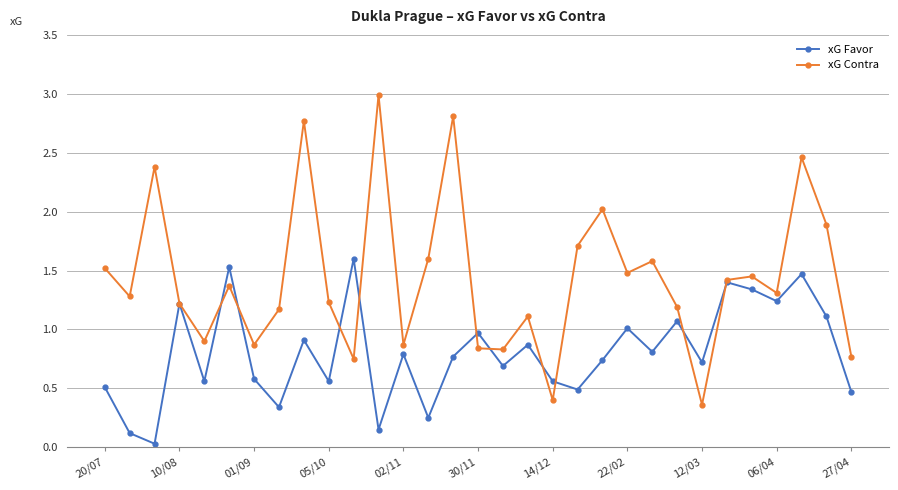

Which series has the largest range (max minus min)?

xG Contra